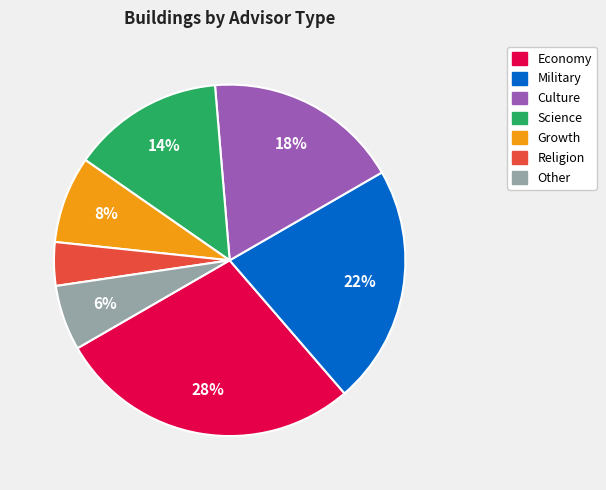

To the nearest percent, what is the difference between the largest and smallest slice percentages?

24%